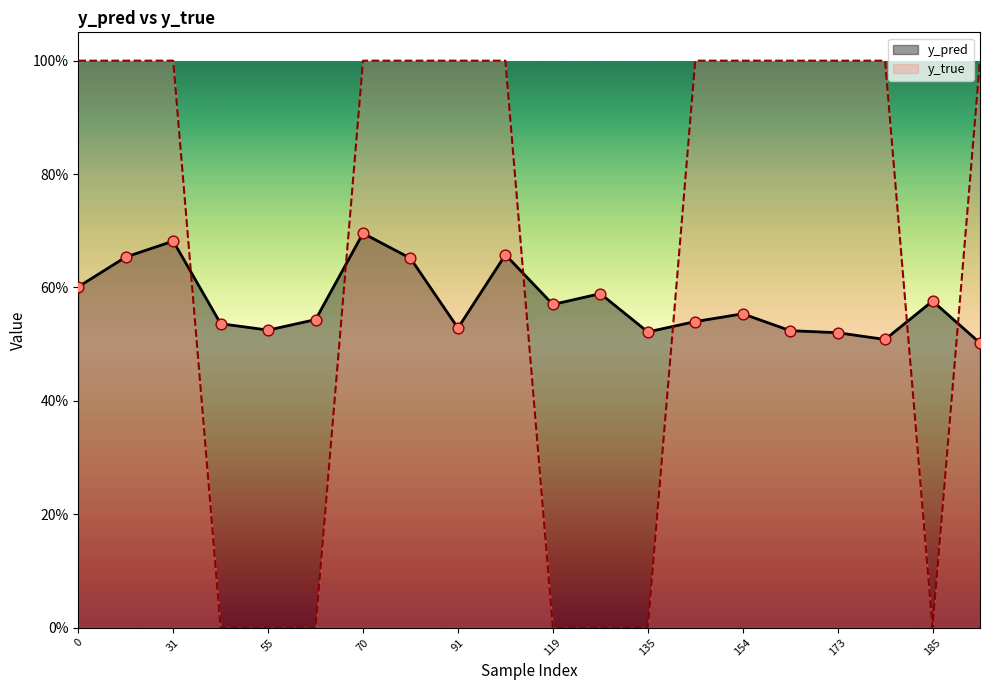

Is the value of y_true at 135 greater than the value of y_pred at 43?

No